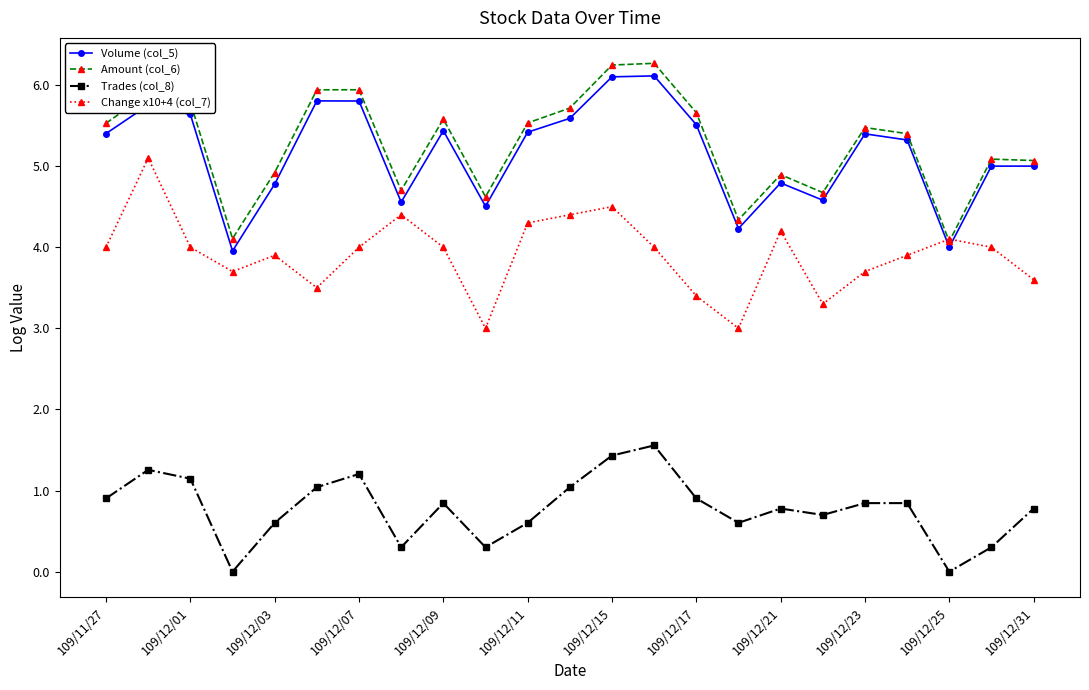

What are all the series names shown in the legend?

Volume (col_5), Amount (col_6), Trades (col_8), Change x10+4 (col_7)